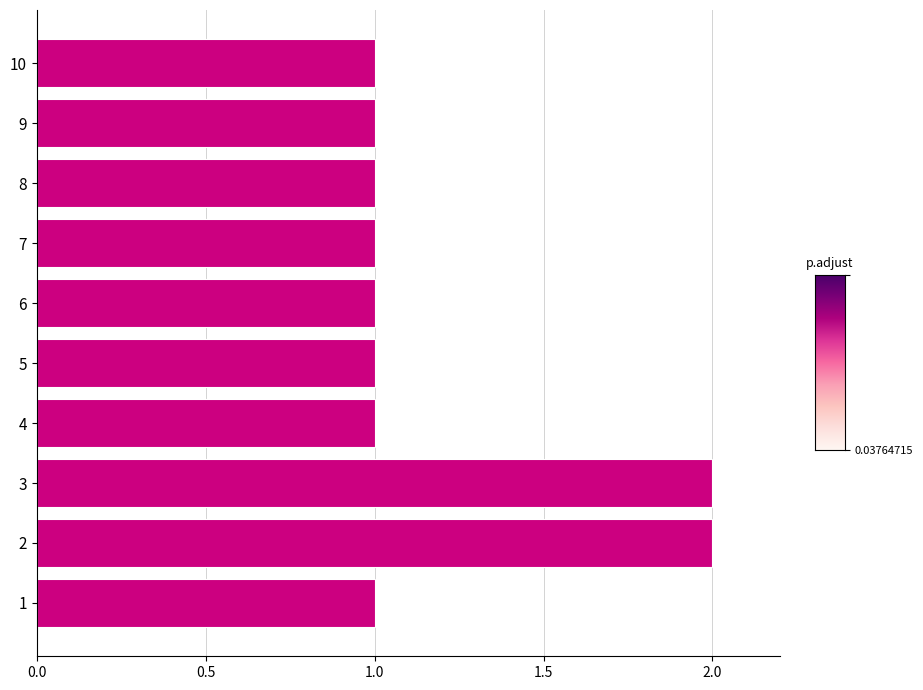

Approximately how many times larger is the value at 6 compared to 8?

1.0